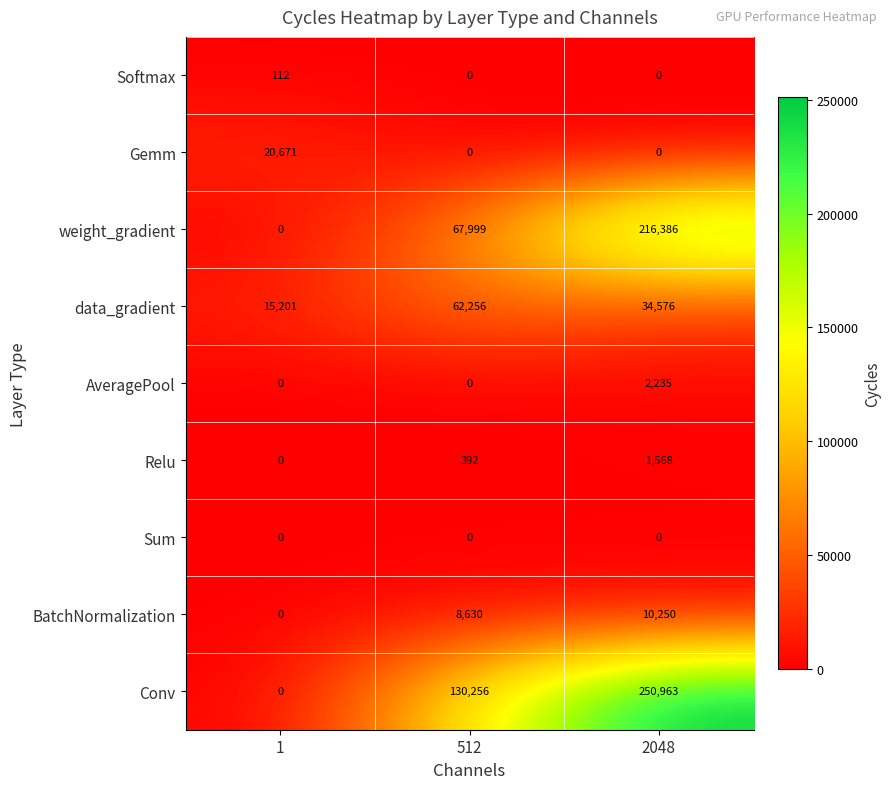

Between 1 and 2048, which series saw the biggest shift?

Conv